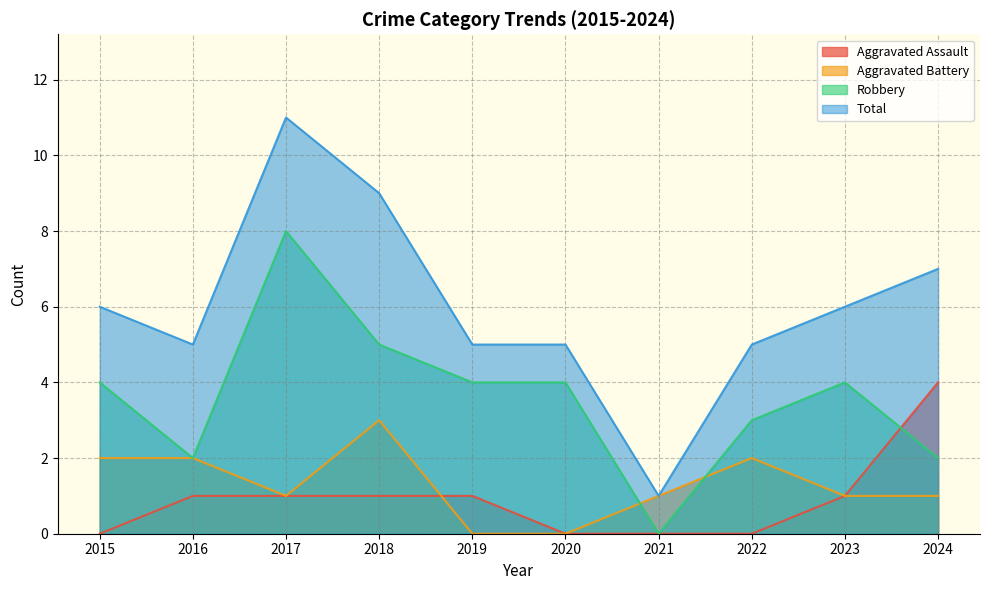

What is the difference between the highest and lowest values at 2021?

1